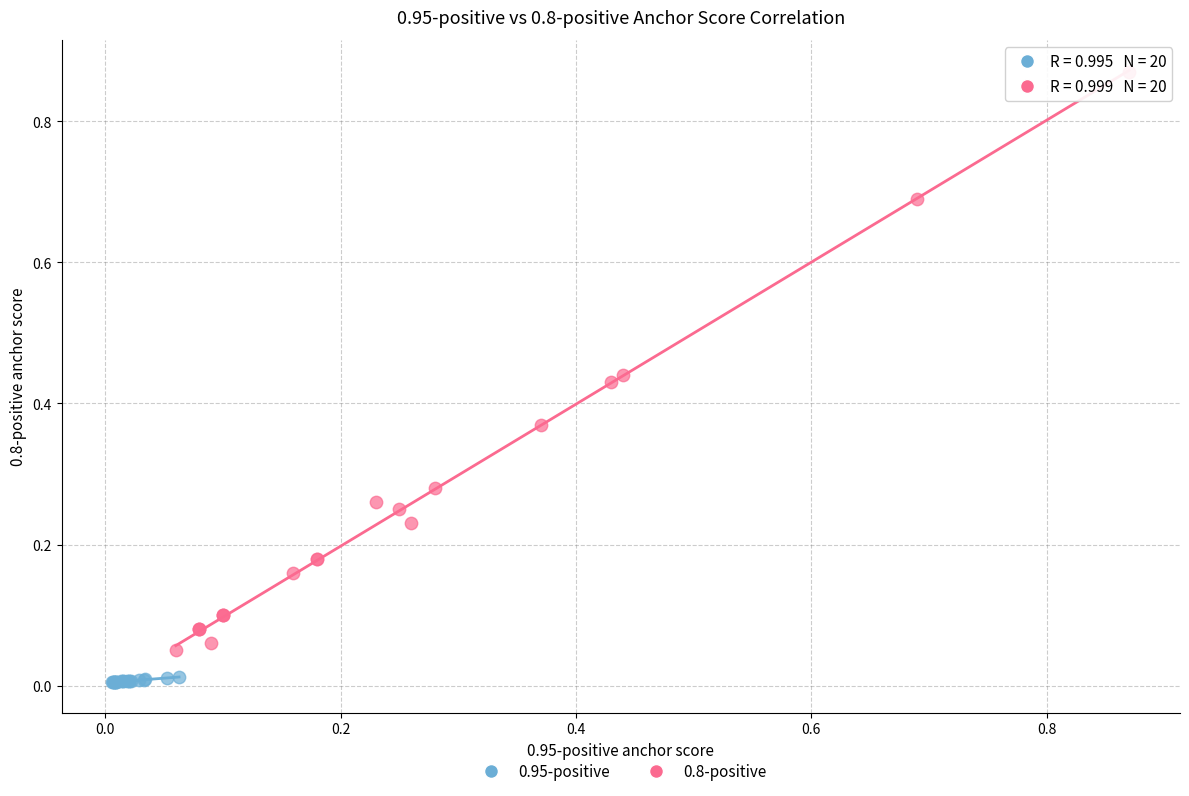

Which series reaches the maximum Y coordinate?

0.8-positive